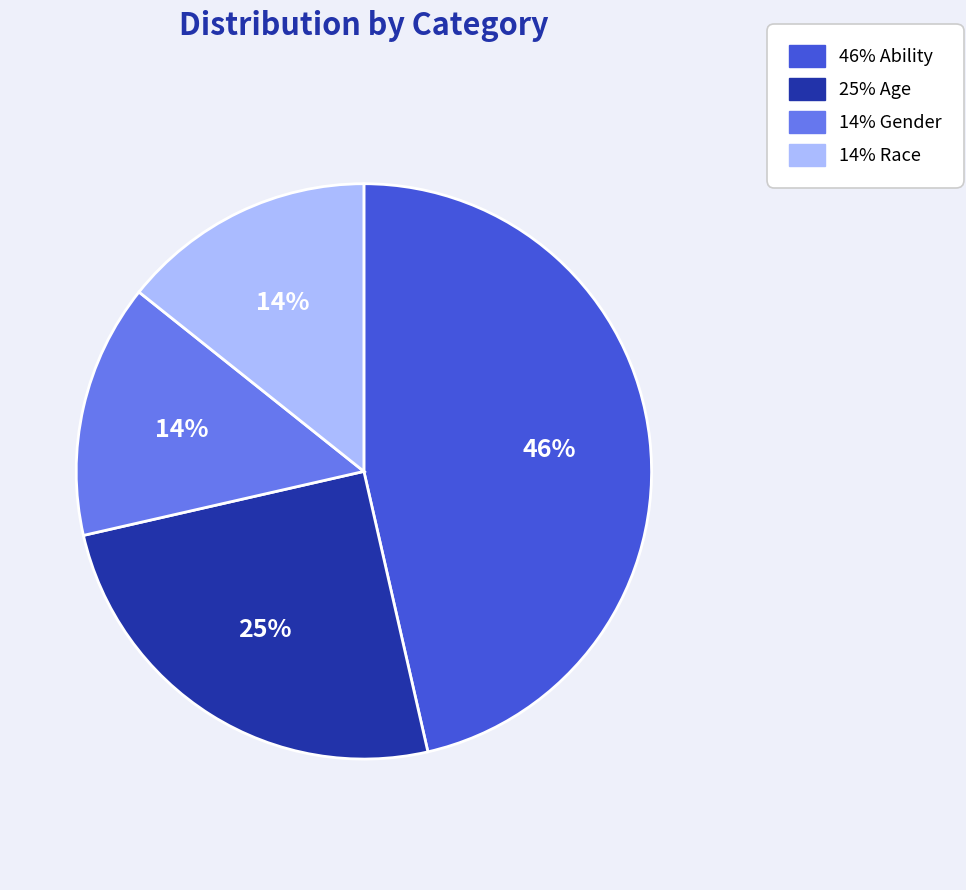

Does any single category account for the majority?

No